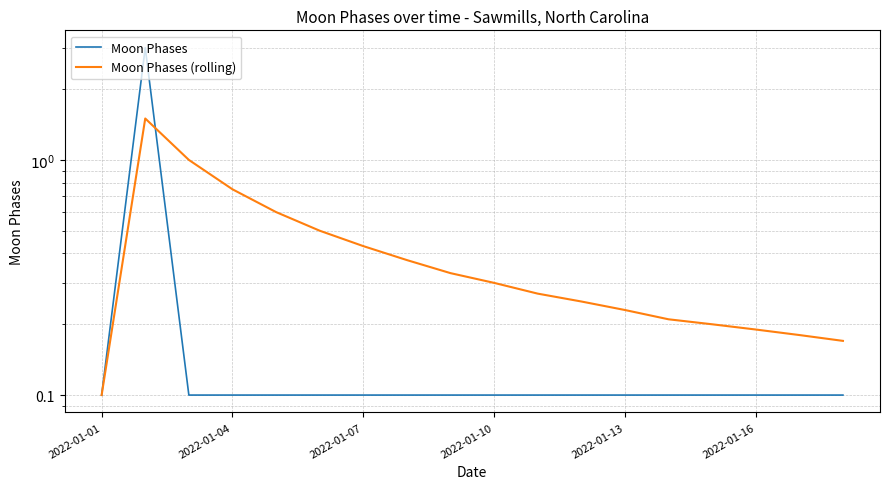

What is the value of the Moon Phases (rolling) point at the 15th from the left?

0.2